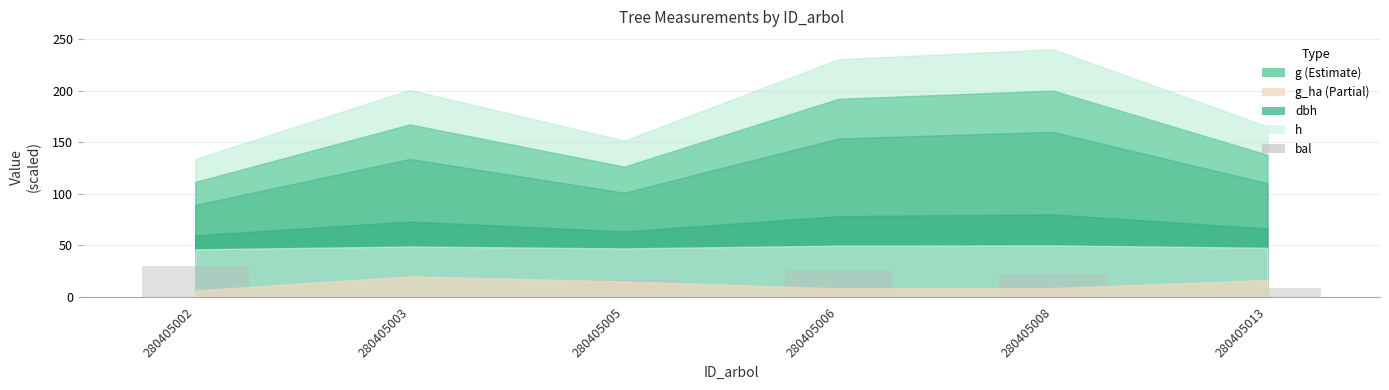

What is the sum of the values at 280405013 and 280405006?

35.1